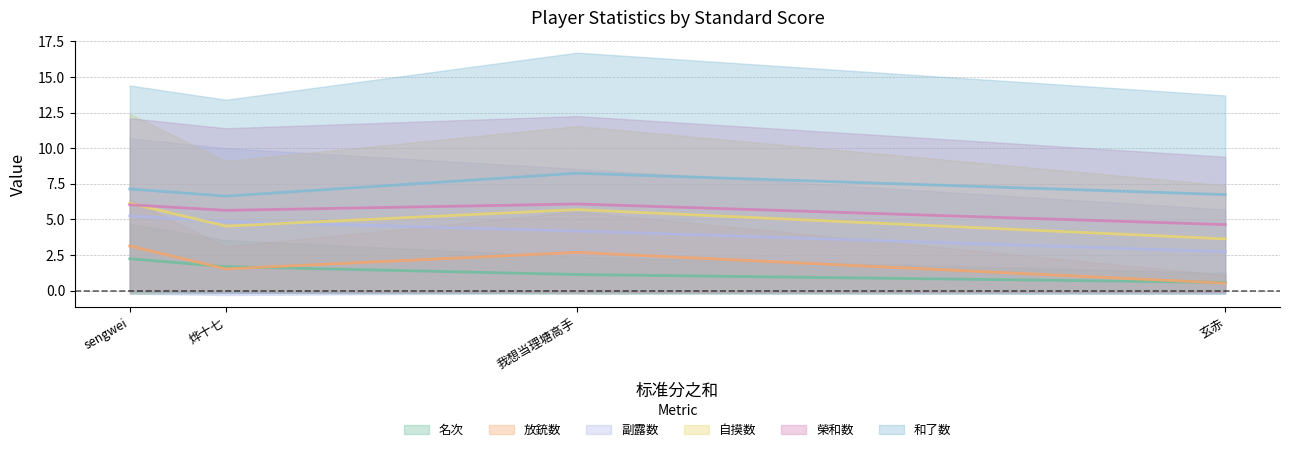

How many lines are shown in the chart?

6